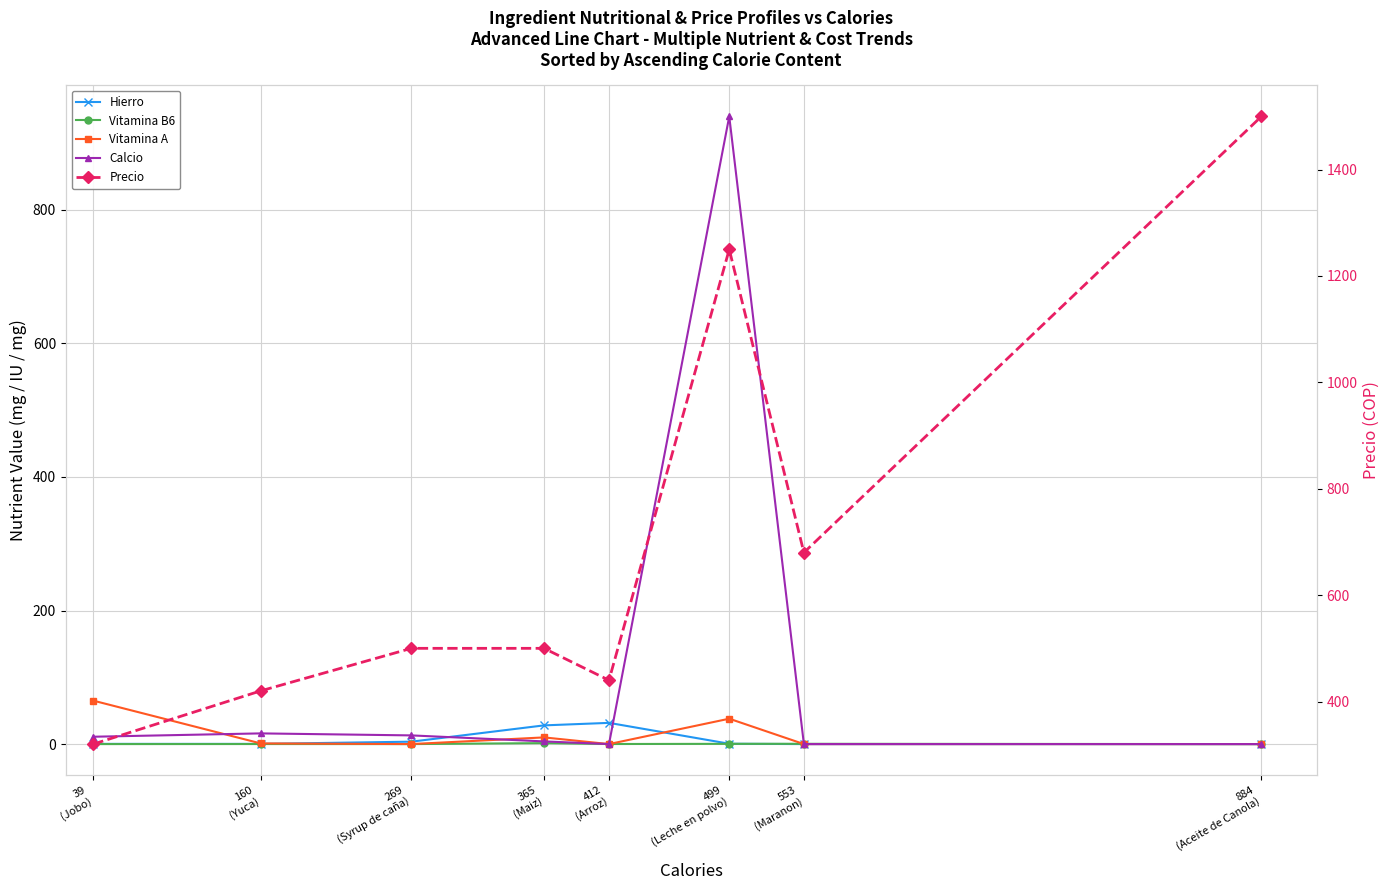

Is the value of Precio at 160
(Yuca) greater than the value of Vitamina B6 at 365
(Maiz)?

Yes